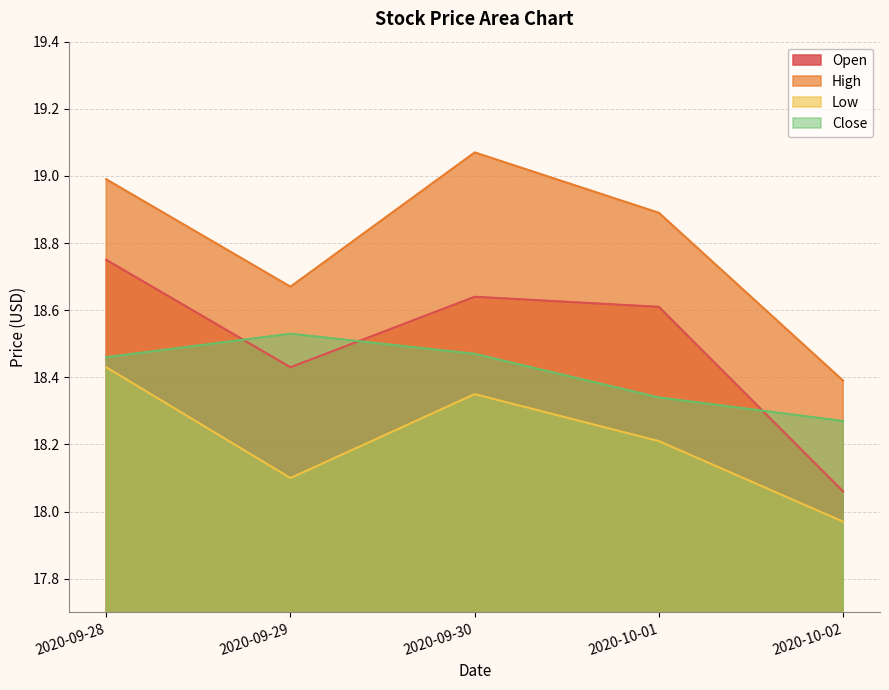

Which series has the largest total across all categories?

High